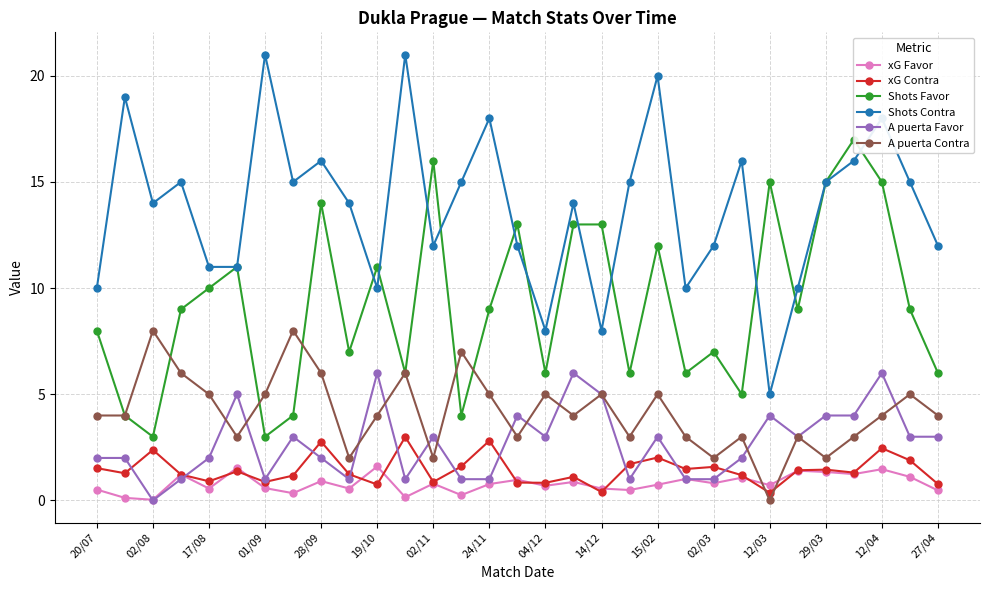

The A puerta Favor series shows 3.0 at 02/11. True or false?

True